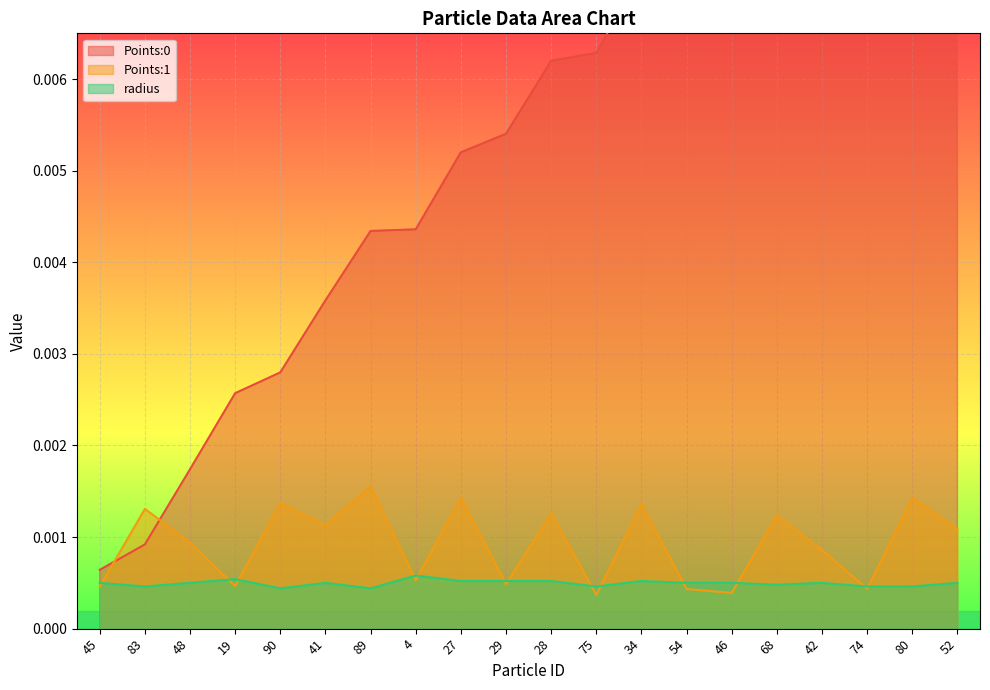

The value of Points:0 at 4 is 0.0. True or false?

True